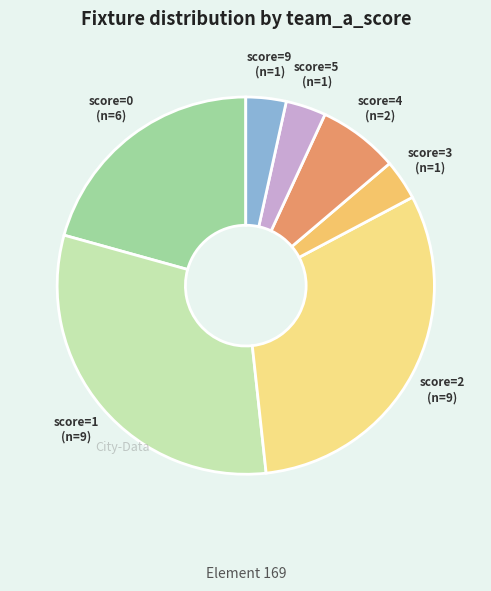

How many slices are in this pie chart?

7